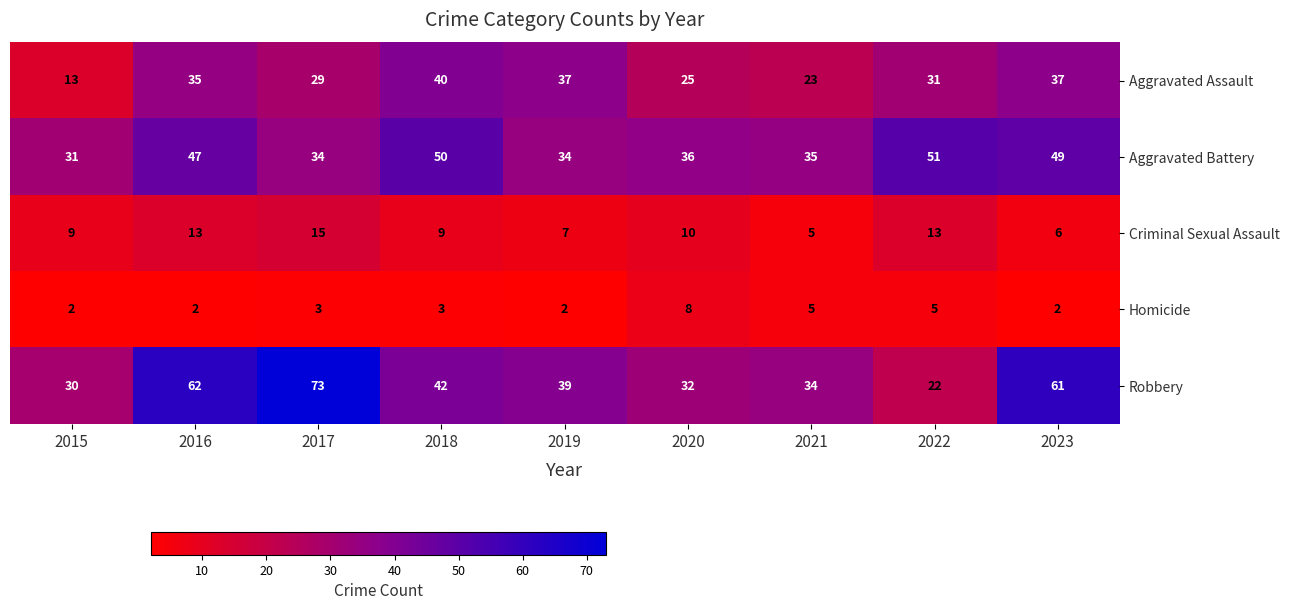

At which category is the sum across all series the highest?

2016